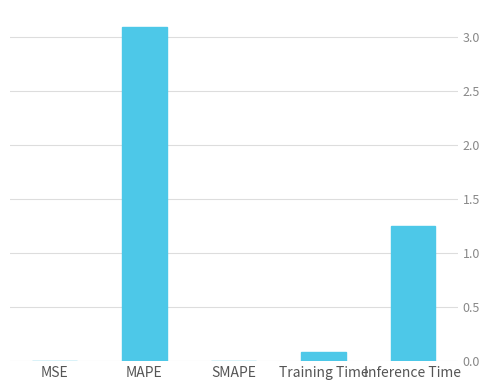

Approximately how many times larger is the value at MAPE compared to Inference Time?

2.5